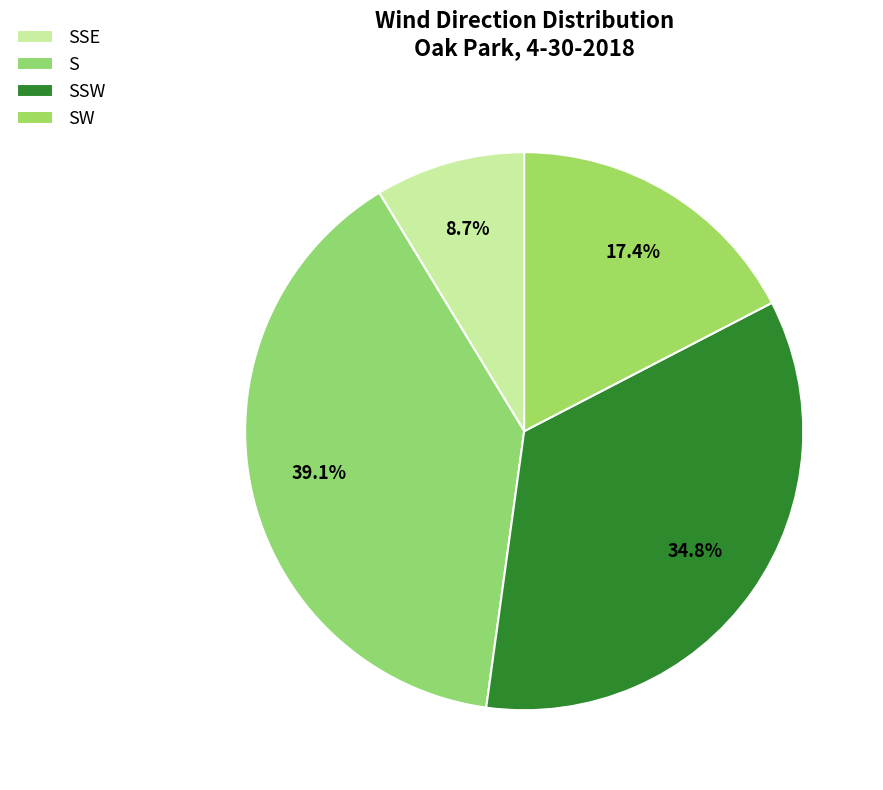

Is the sum of SSW and SW greater than half?

Yes